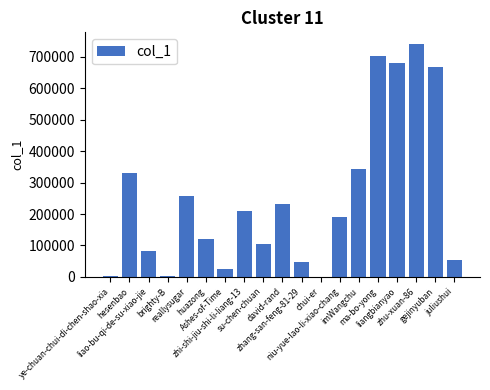

What is the sum of all values?

4791416